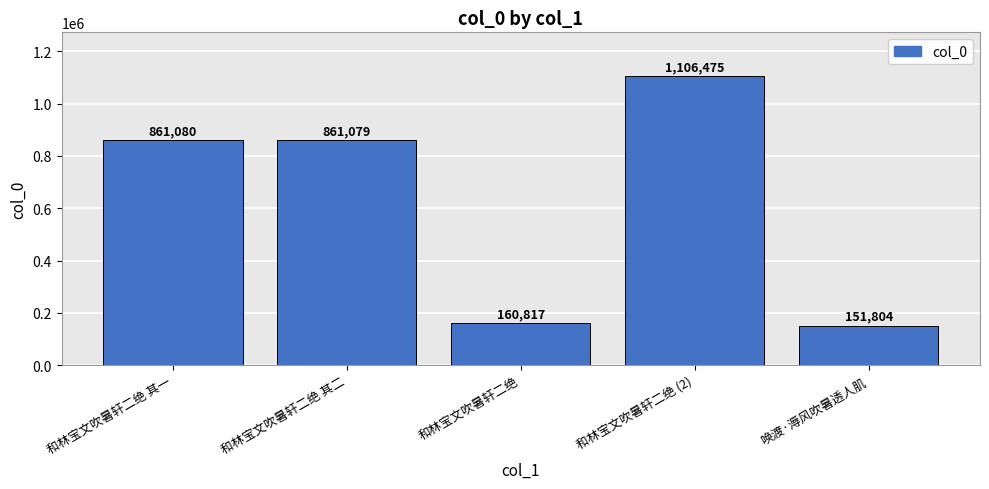

What is the minimum value shown in the chart?

151804